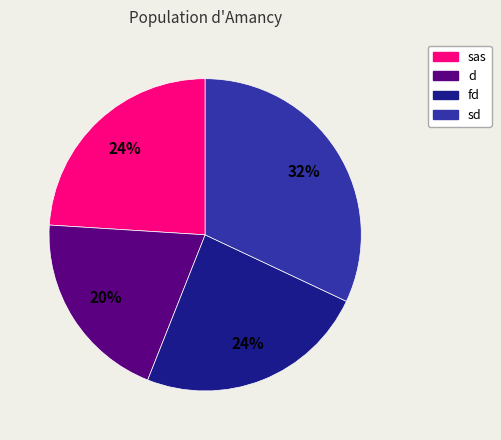

Do d and sd together represent more than half of the pie?

Yes